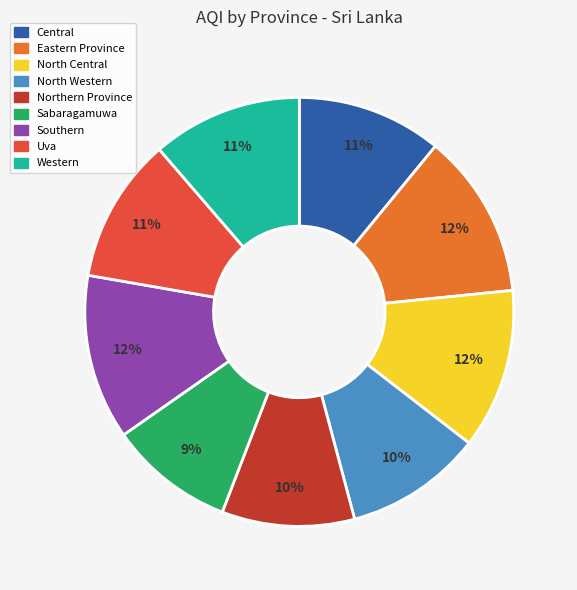

Do Southern and Uva together represent more than half of the pie?

No